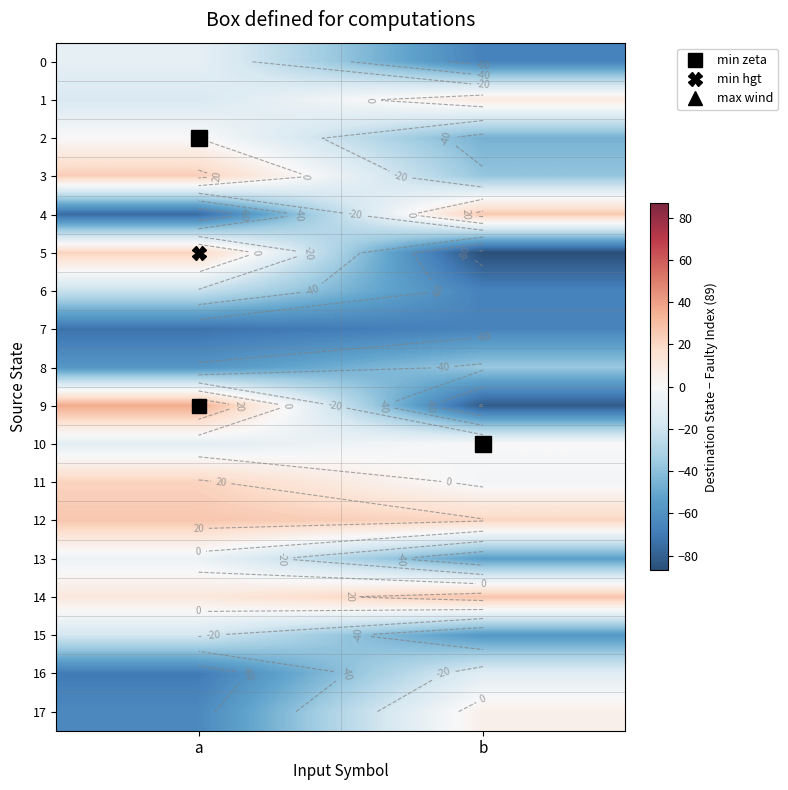

Count the number of data series in this chart.

18